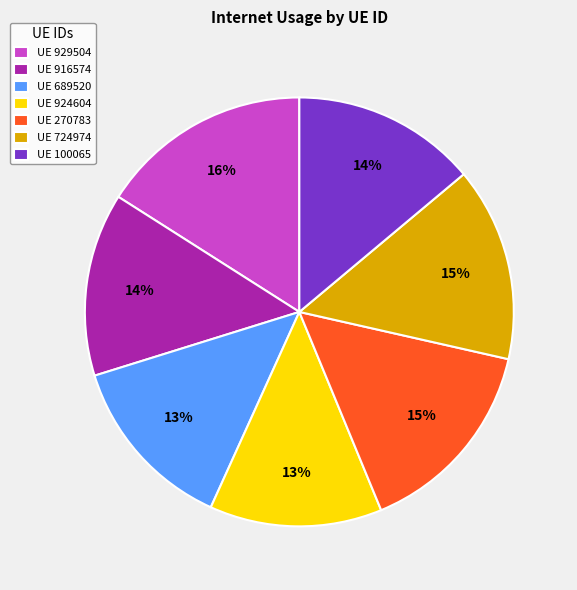

Combined, do UE 929504 and UE 916574 account for over 50%?

No